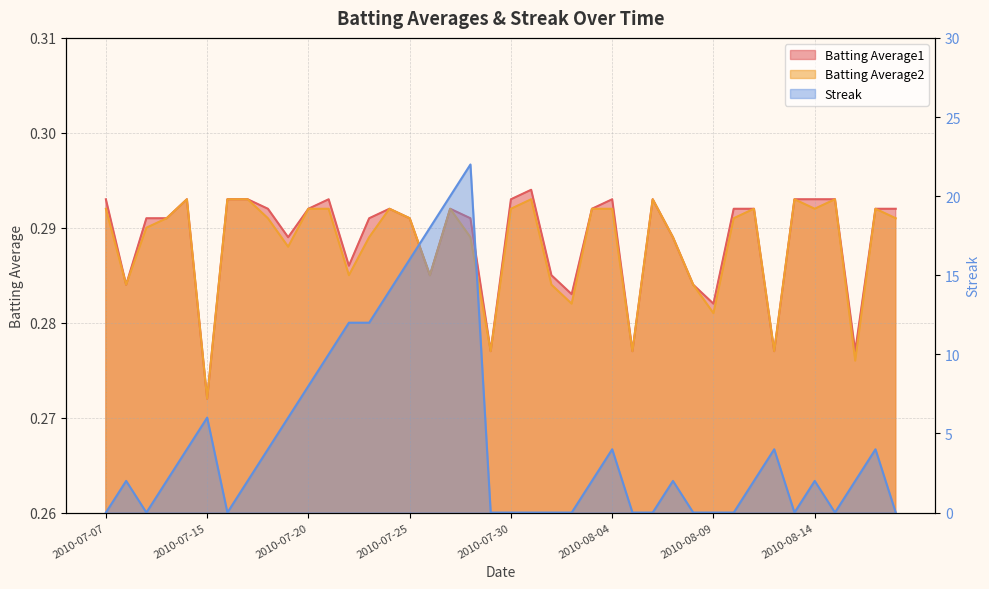

What position from the right is 2010-08-13?

6